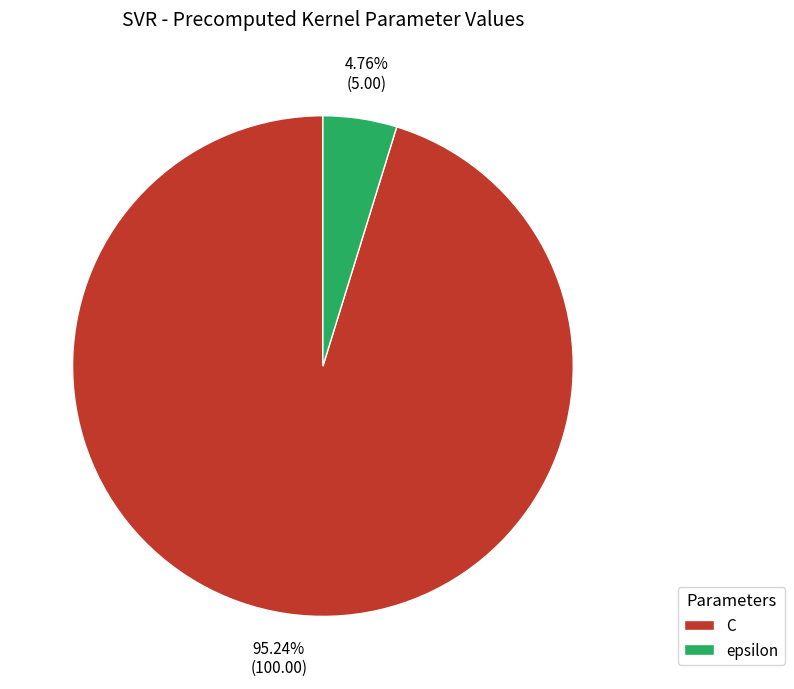

To the nearest percent, what is the combined percentage of C and epsilon?

100%